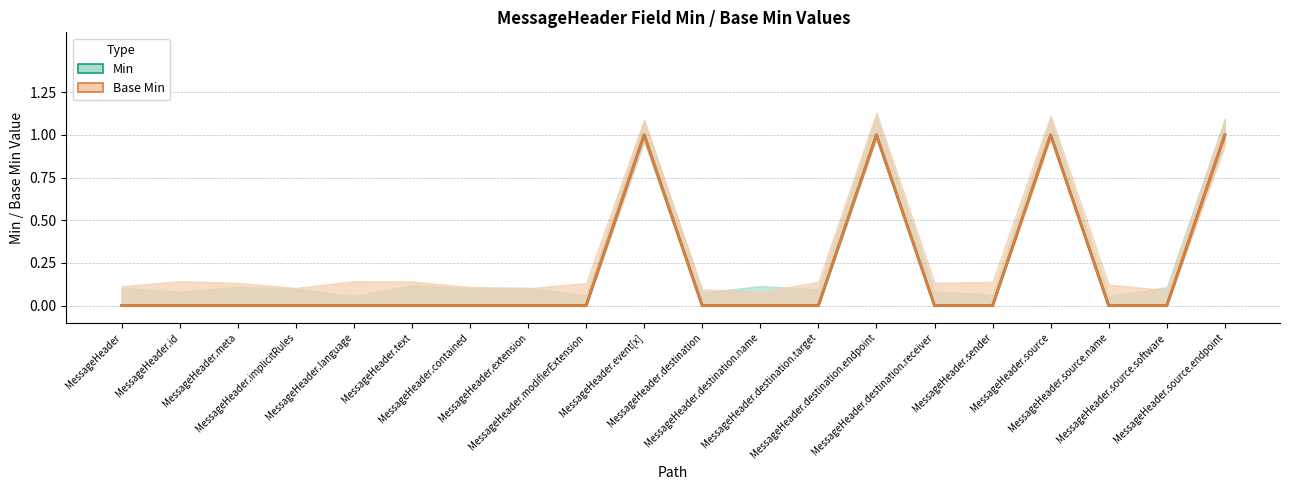

Reading left to right, extract all data points from this chart.

Min: 0	0	0	0	0	0	0	0	0	1	0	0	0	1	0	0	1	0	0	1
Base Min: 0	0	0	0	0	0	0	0	0	1	0	0	0	1	0	0	1	0	0	1